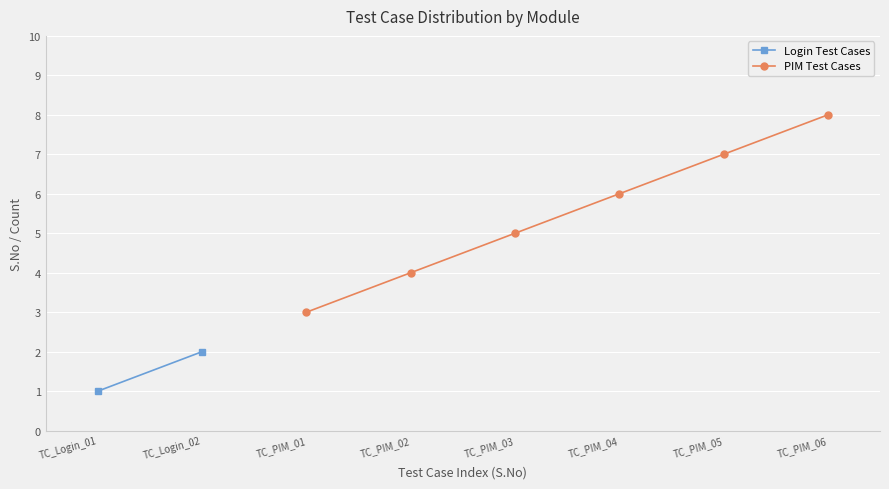

What is the maximum value for PIM Test Cases?

8